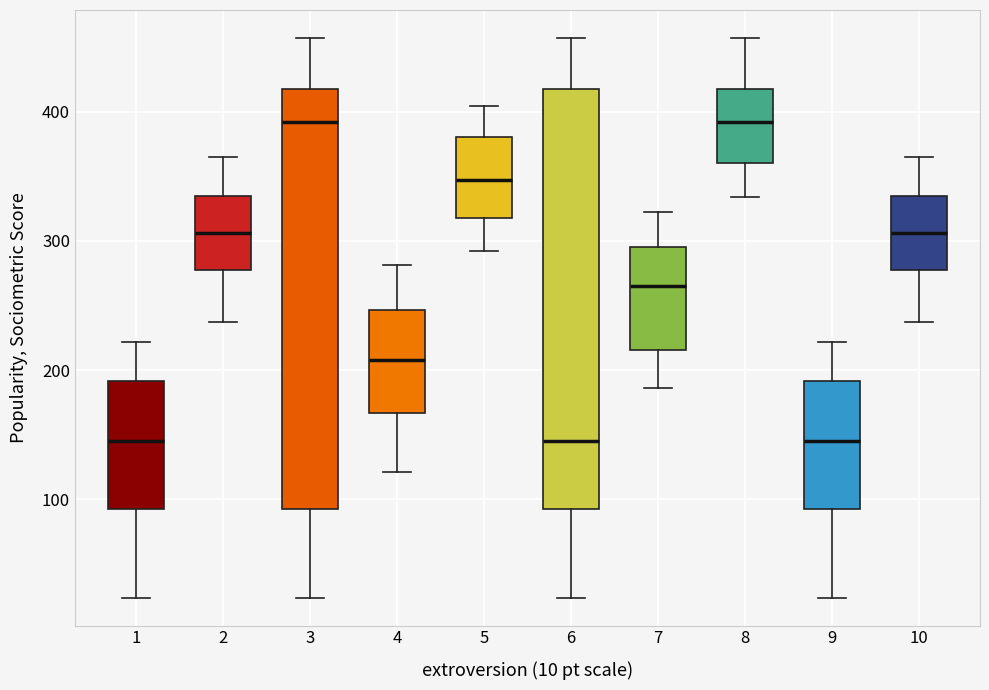

Where is the upper edge of the box at x = 3 on the y-axis? The values are not printed on the chart, so give them approximately, as read against the axis.

420